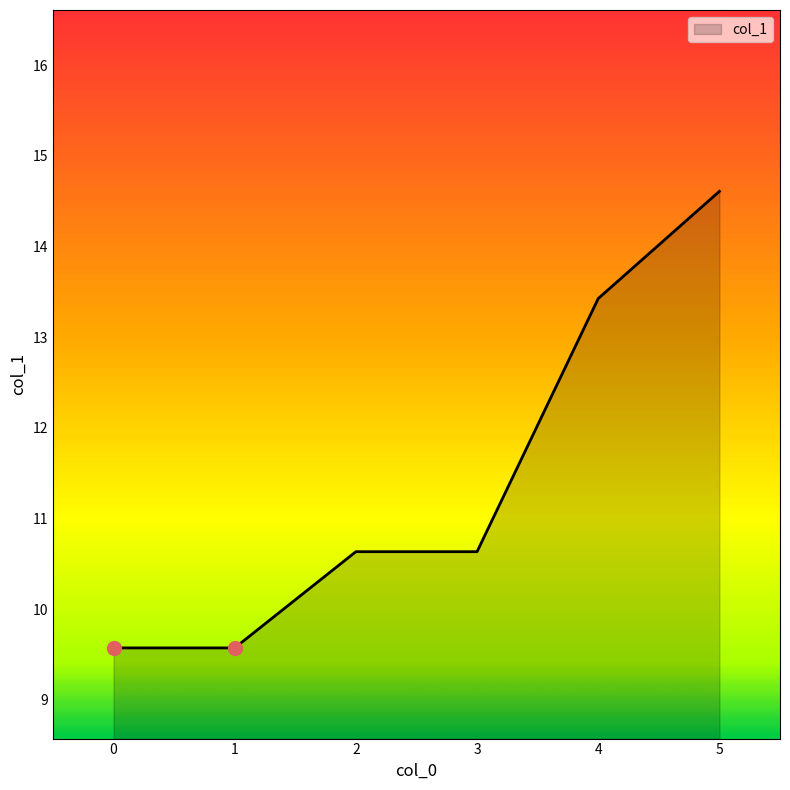

What is the change in value from 3 to 5?

+4.0